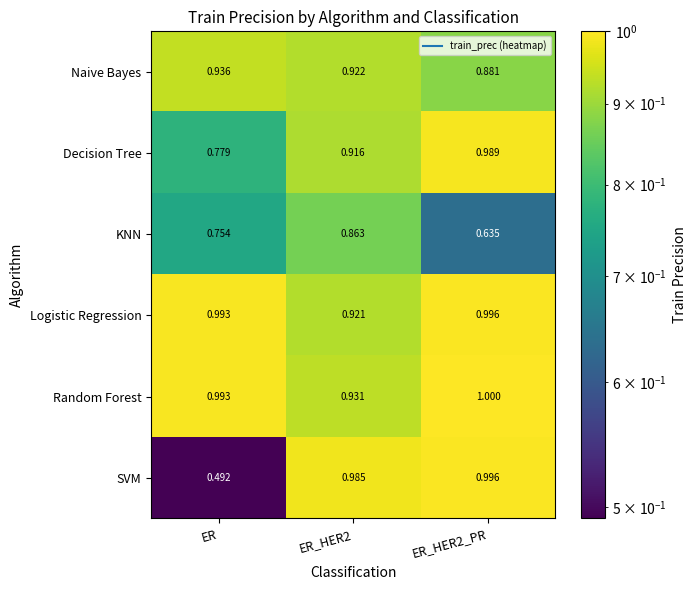

Is the value of SVM at ER greater than the value of KNN at ER_HER2_PR?

No